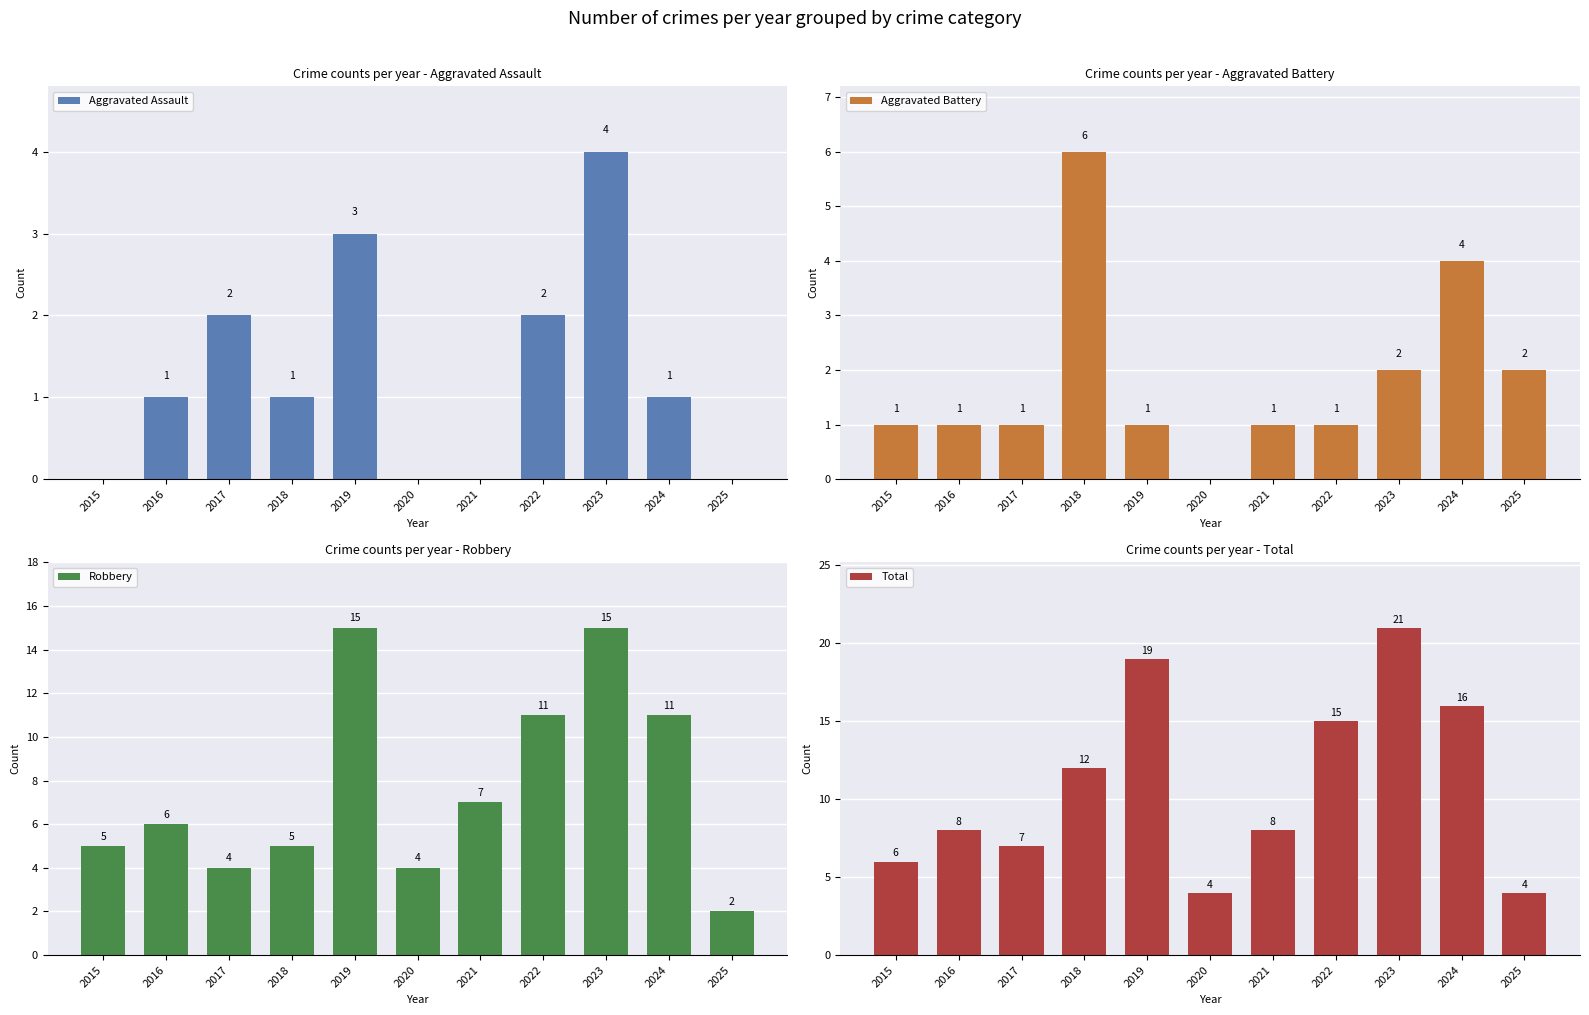

True or false: Total has a value of 8 at 2021.

True